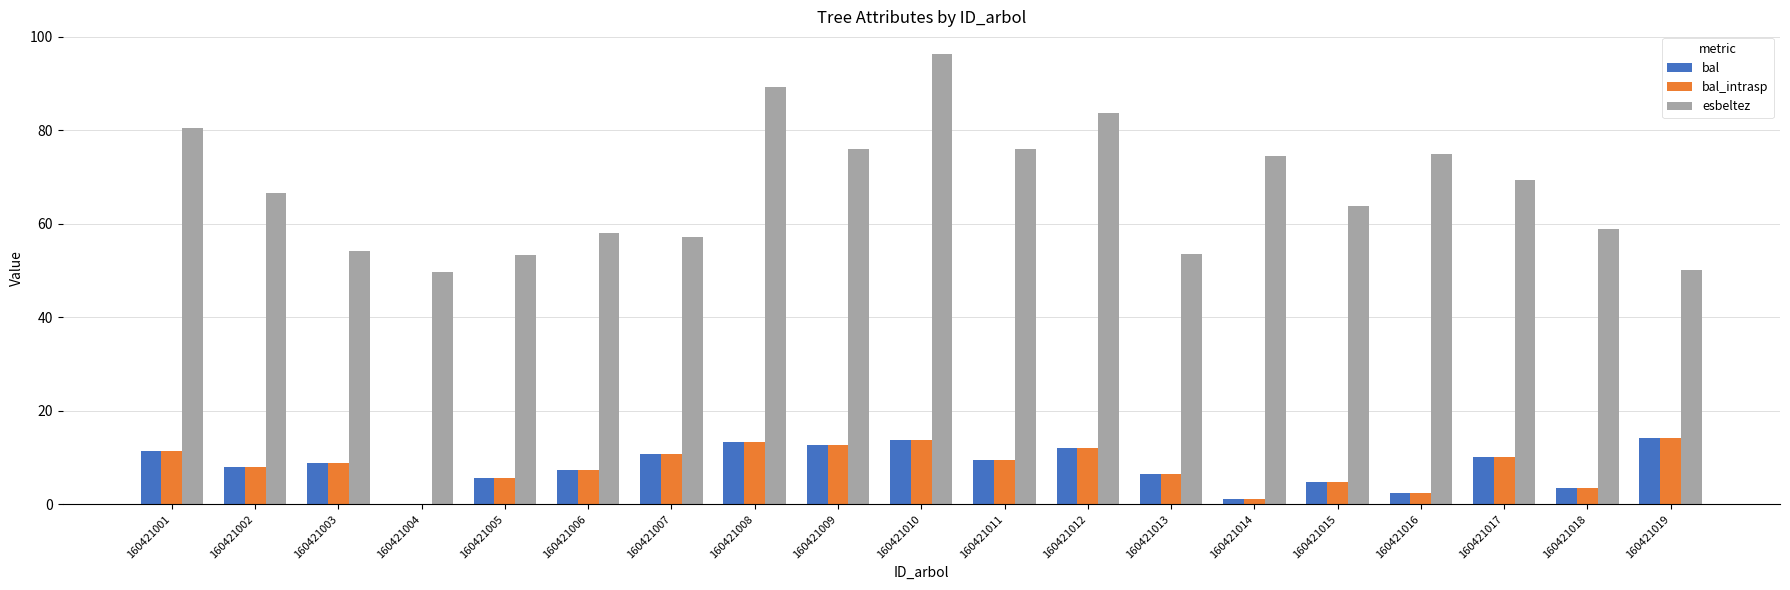

At which category is the sum across all series the highest?

160421010